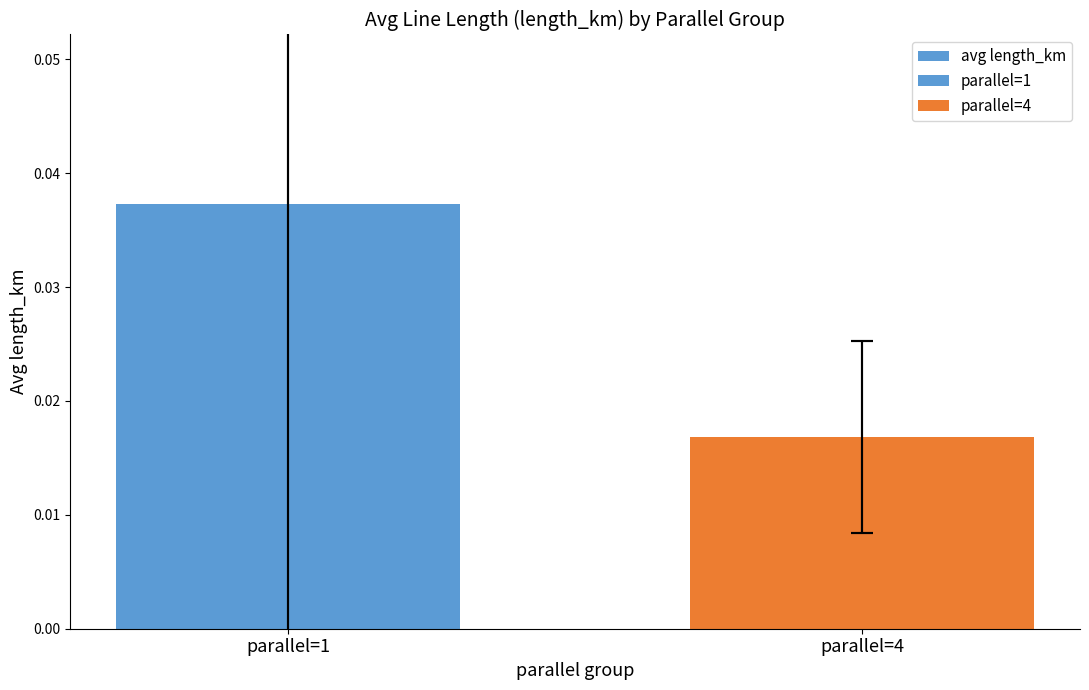

Count the number of categories in the chart.

2